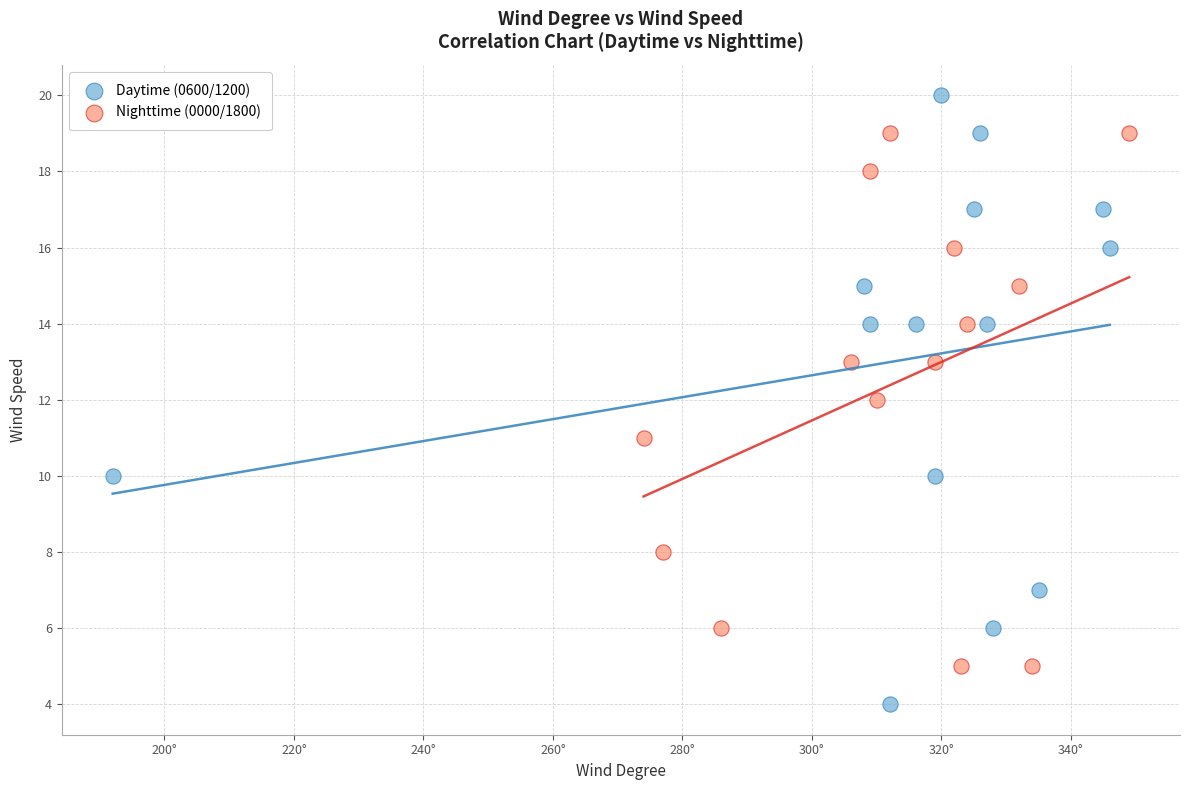

Which series contains the highest Y value?

Daytime (0600/1200)